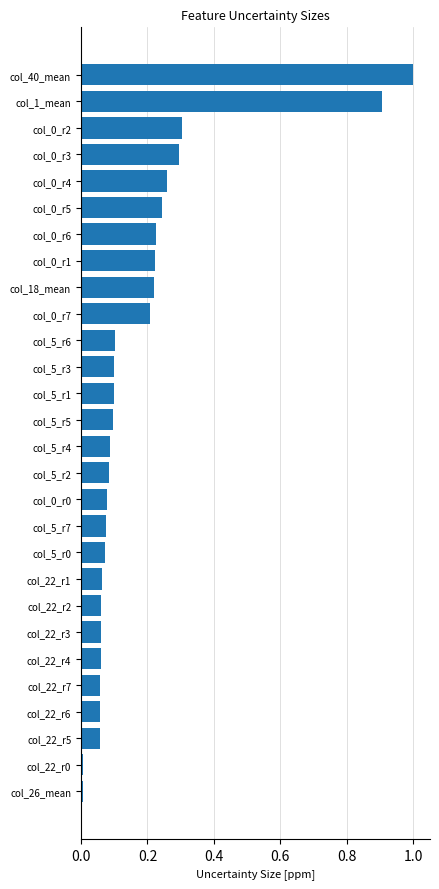

What is the sum of all values?

5.1